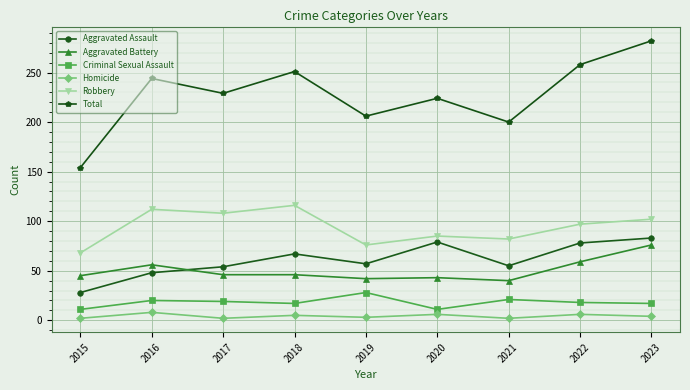

What is the spread (max minus min) of values at 2016?

236